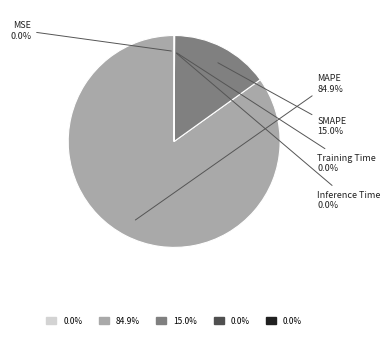

Is there any slice that represents more than half of the pie?

Yes